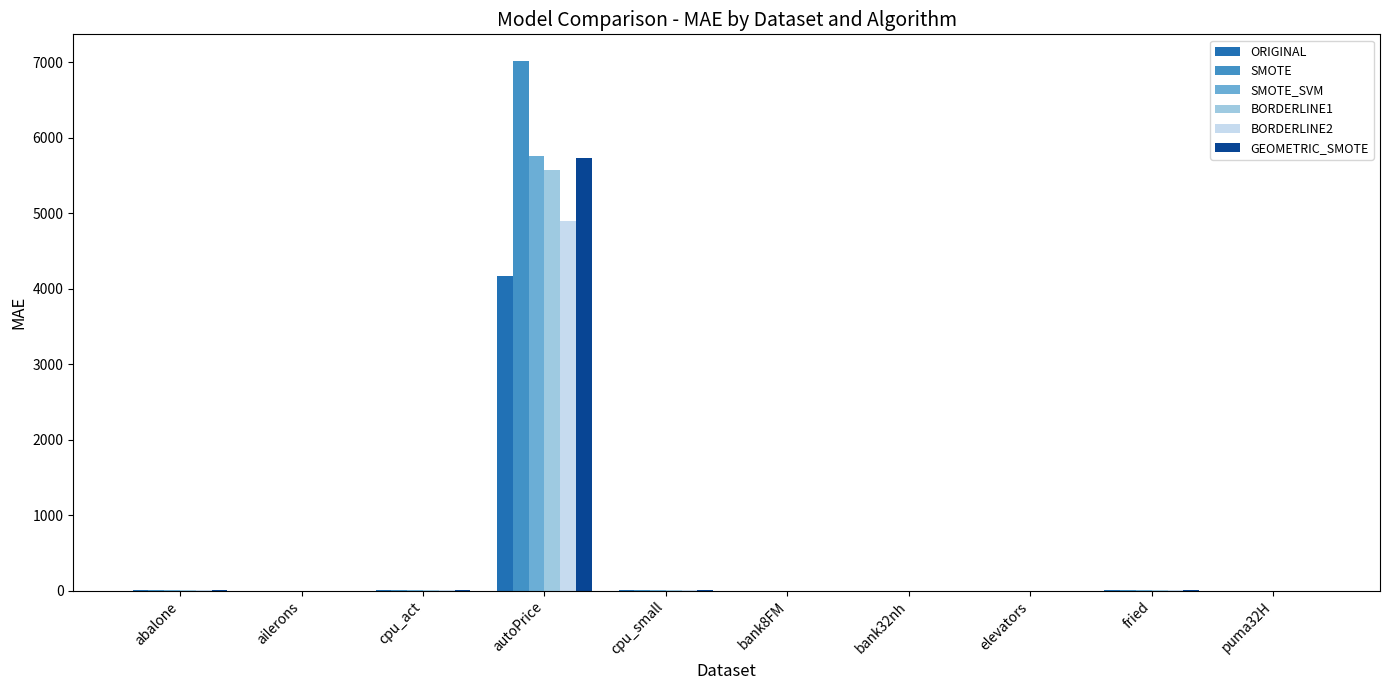

Are the bars horizontal?

No